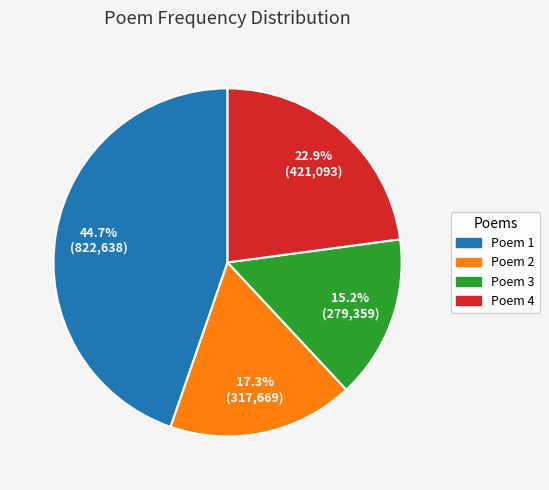

Is there any slice that represents more than half of the pie?

No